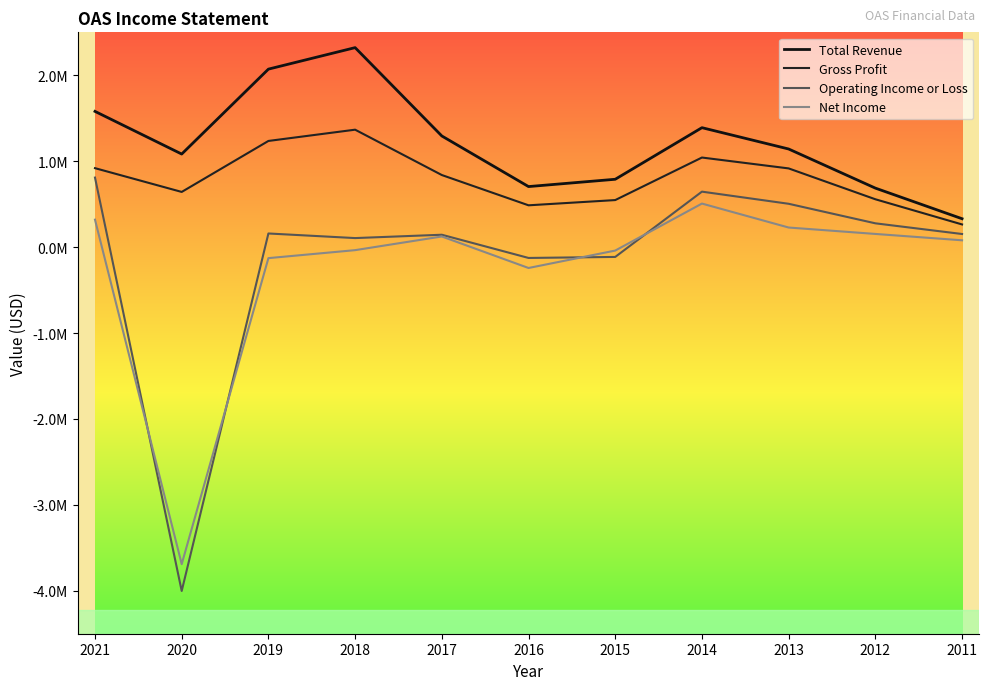

Does the chart display data point markers on the line(s)?

No